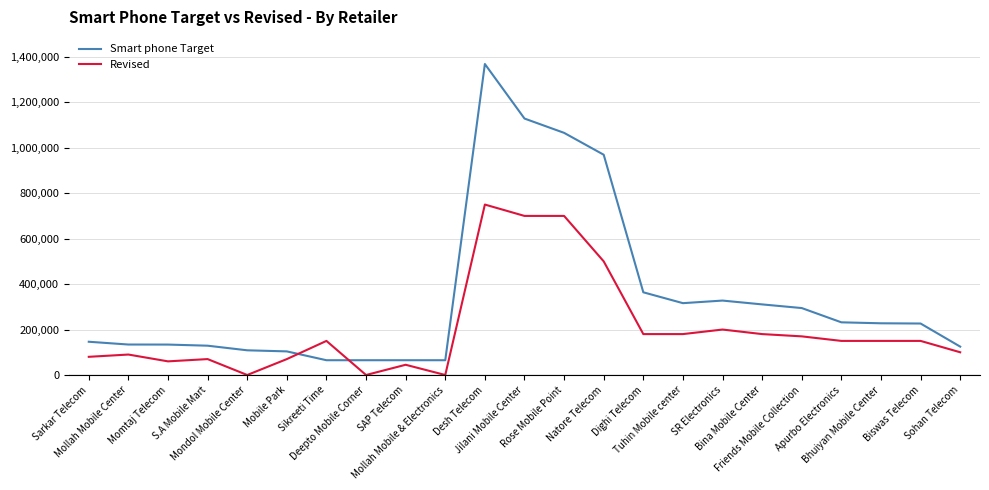

What is the lowest value of the Smart phone Target series?

65000